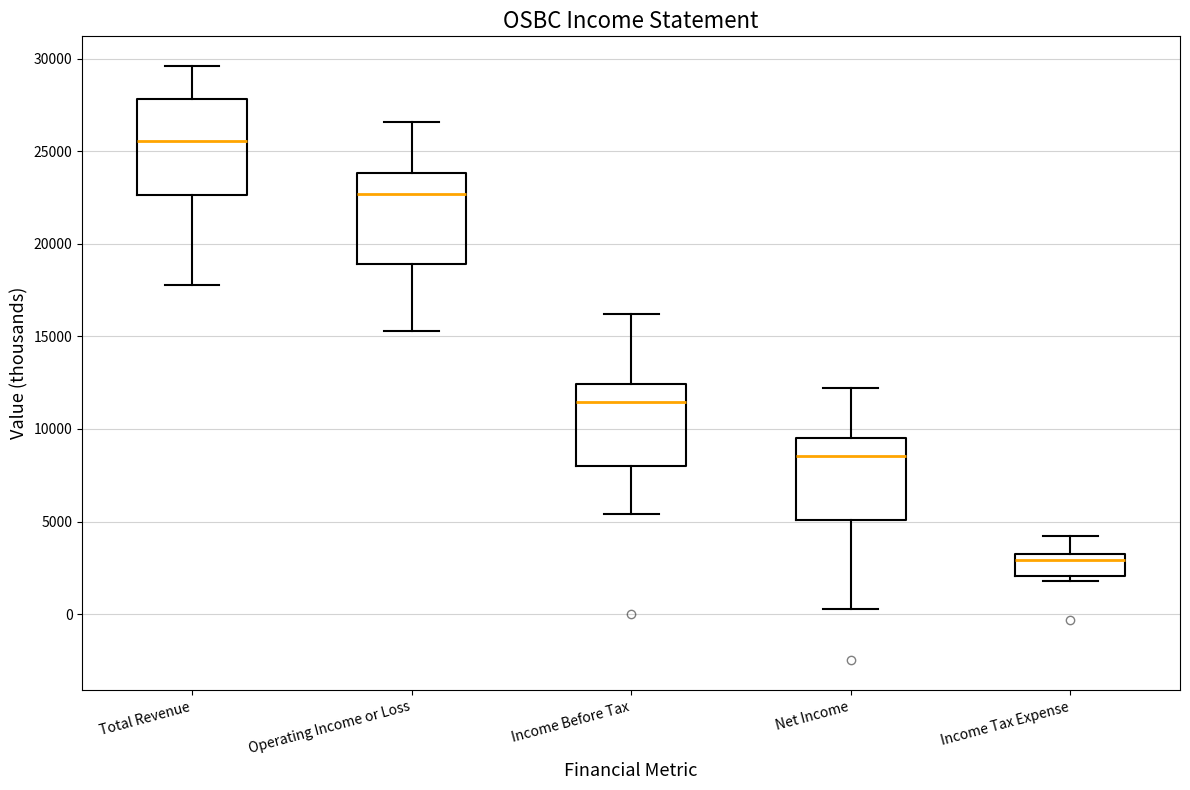

Where is the upper edge of the box for Income Tax Expense on the y-axis? The values are not printed on the chart, so give them approximately, as read against the axis.

3500